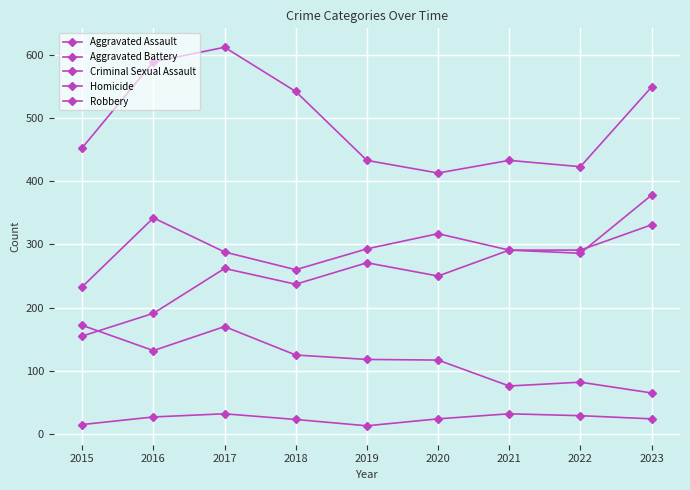

Where does the Aggravated Assault series first go above 262?

2019